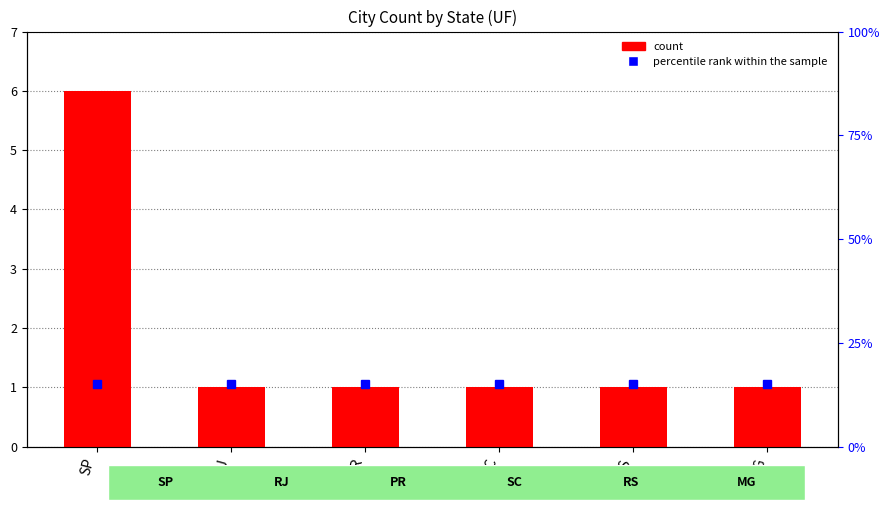

Between PR and MG, which is larger?

PR